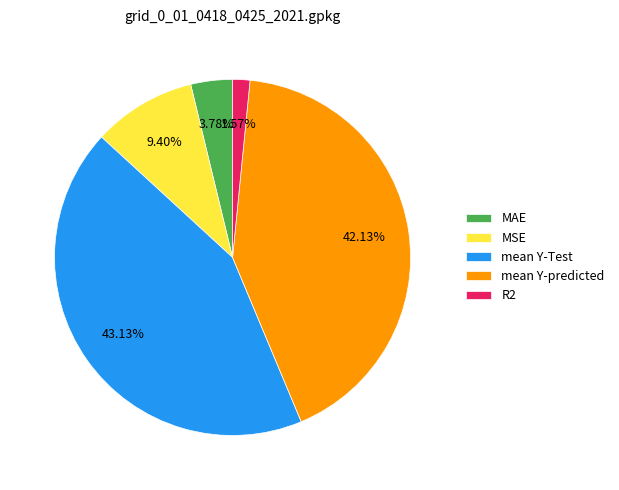

Between R2 and MSE, which is larger?

MSE